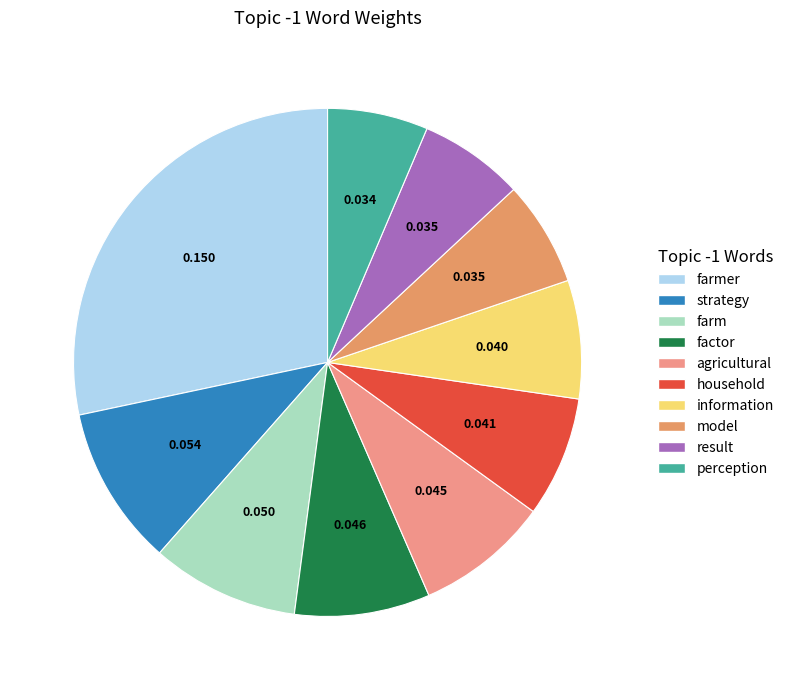

Which has a higher value, information or model?

information